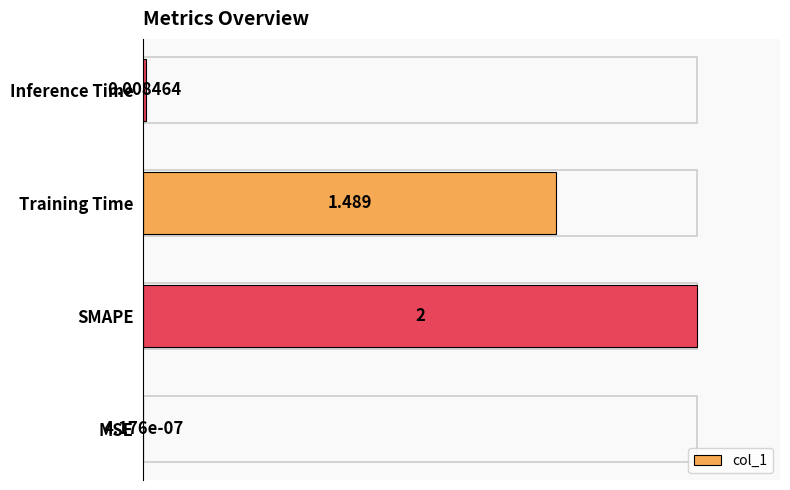

Where is the data nearest to the value 50?

Training Time